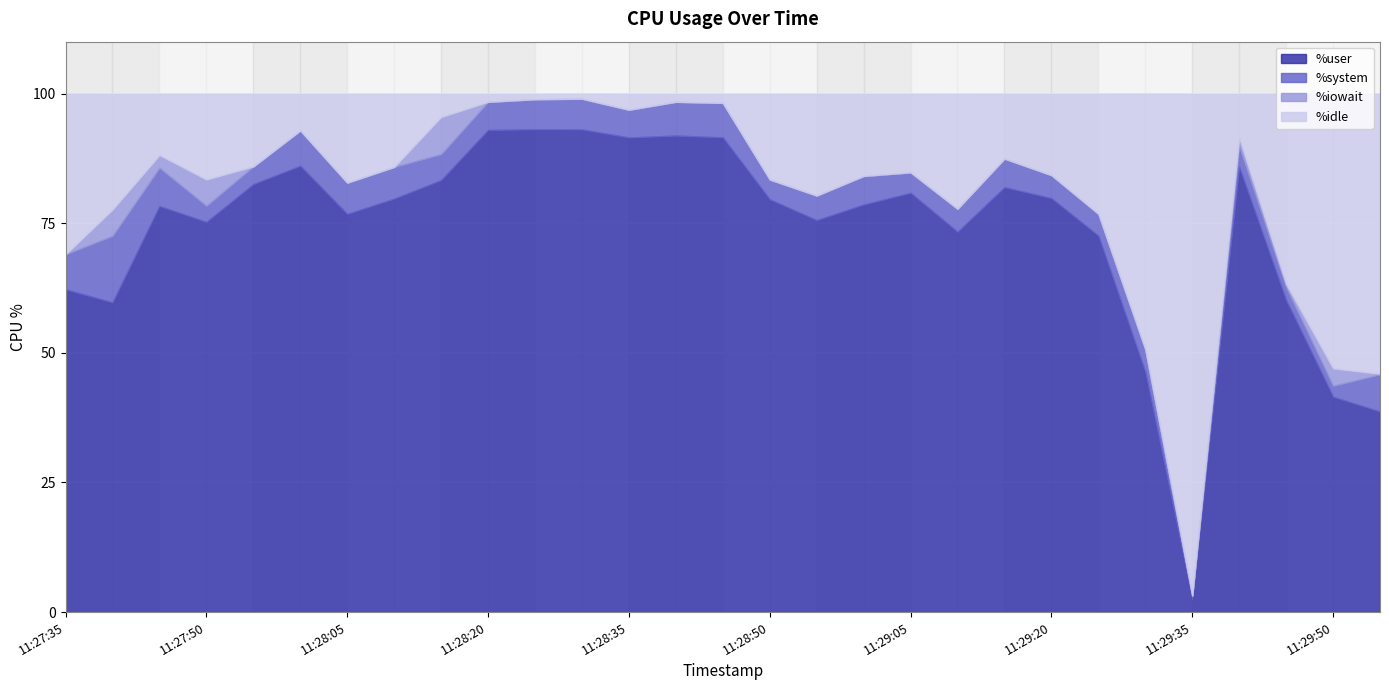

Which series has the largest total across all categories?

%user